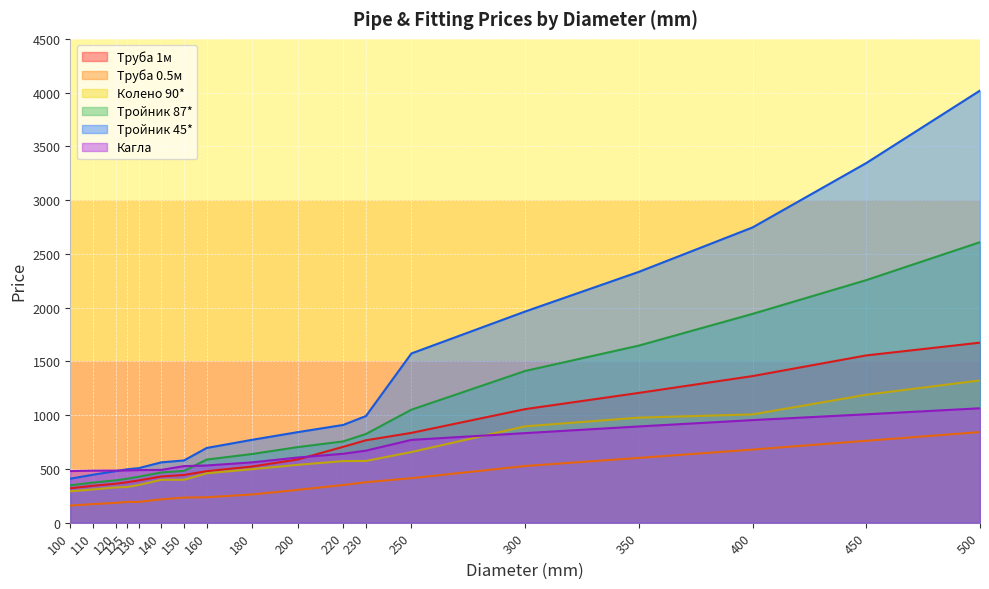

What is the difference between the second highest and second lowest values in the Колено 90* series?

881.0